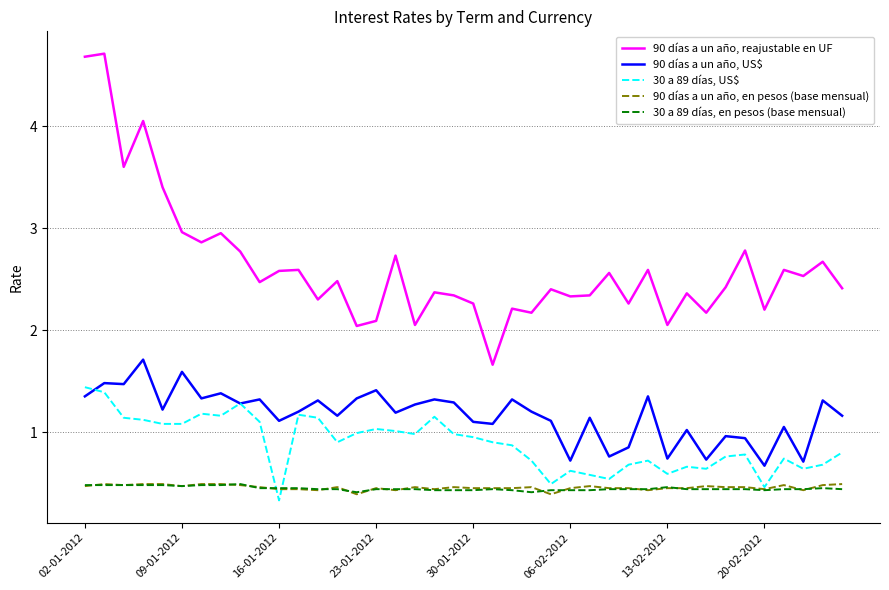

Which series has the largest total across all categories?

90 días a un año, reajustable en UF